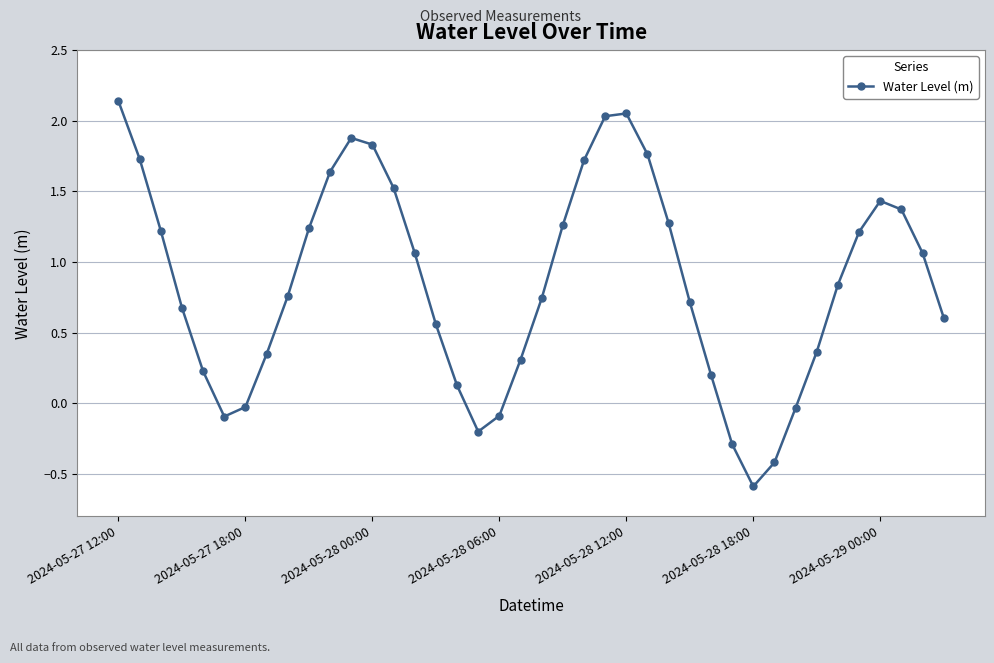

What is the smallest value displayed?

-0.6